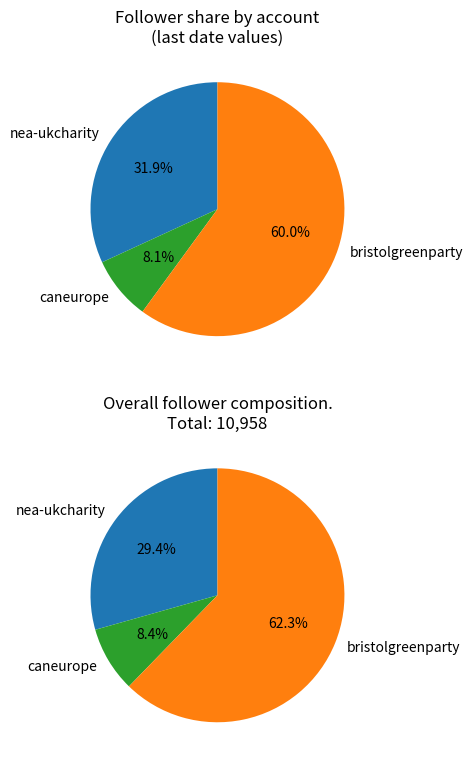

Does 3 represent more than half of the total?

No